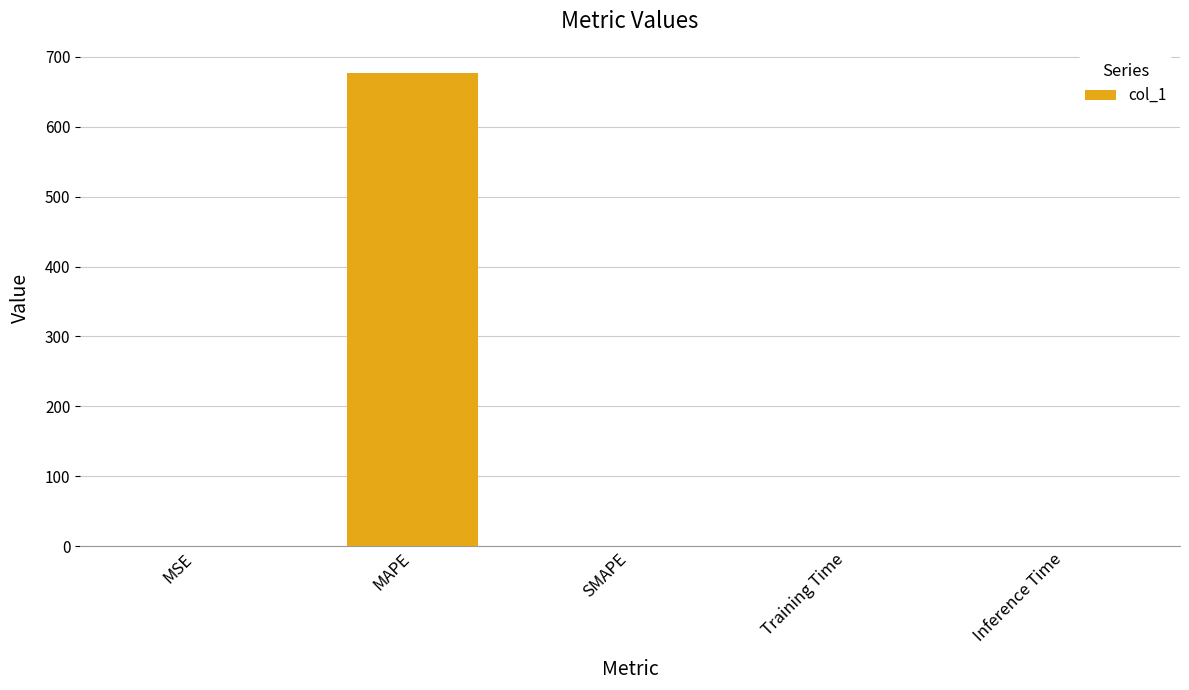

What is the sum of all values?

677.8